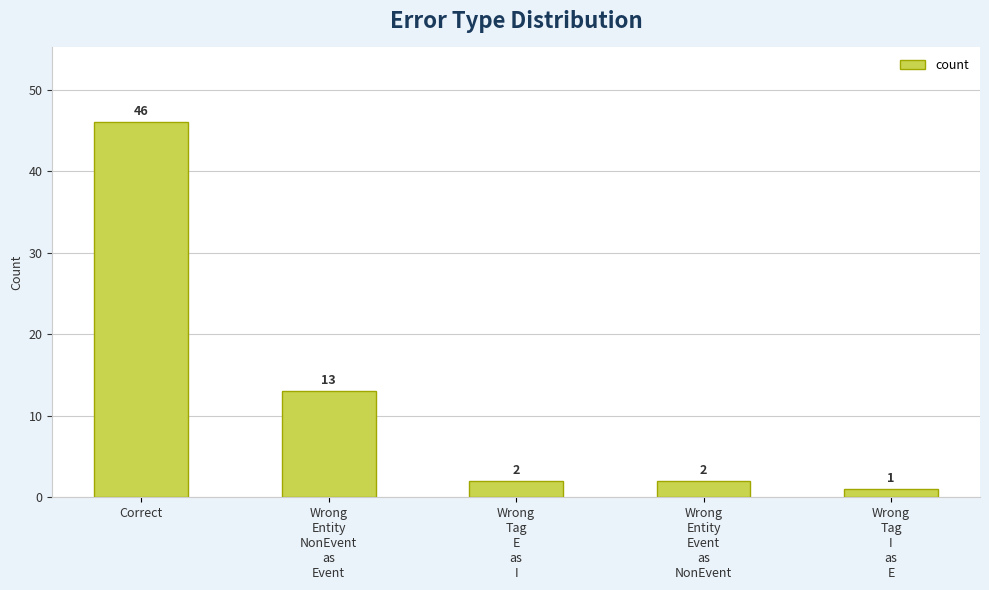

Where is the data nearest to the value 23?

Wrong
Entity
NonEvent
as
Event